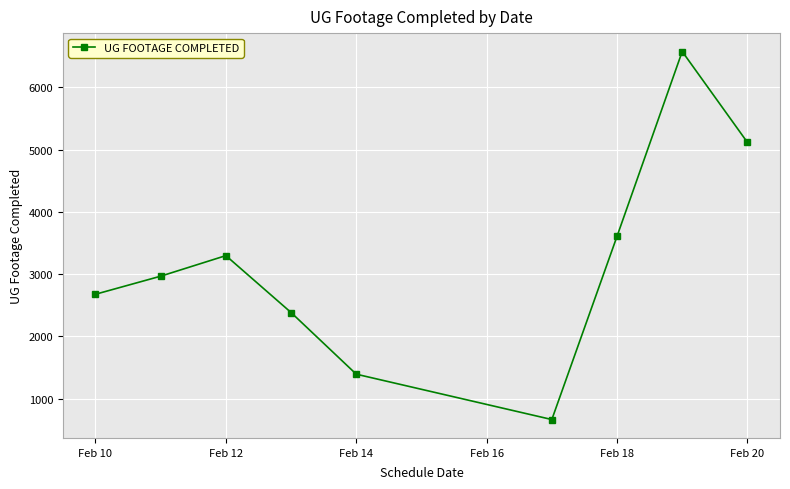

What is the value of the 3rd point from the left?

3297